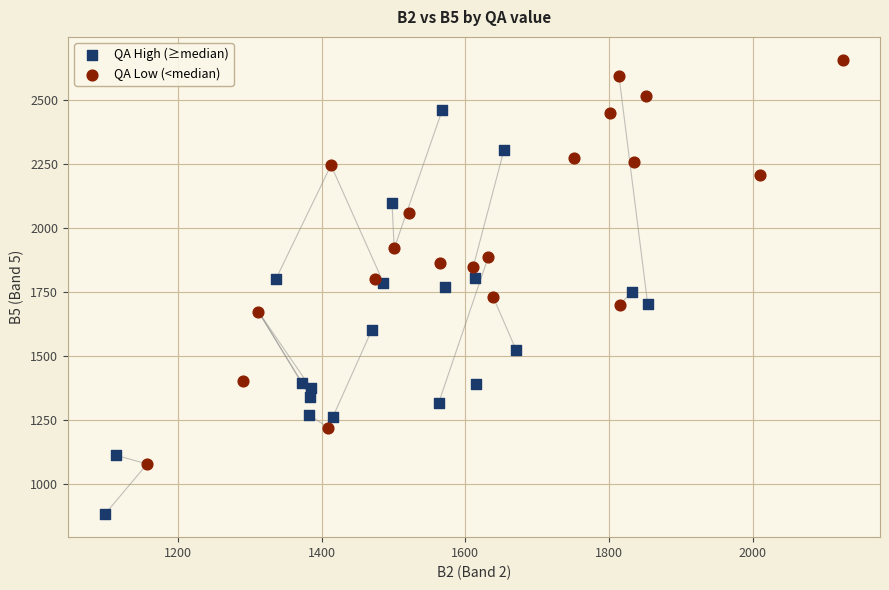

Which series reaches the minimum Y coordinate?

QA High (≥median)